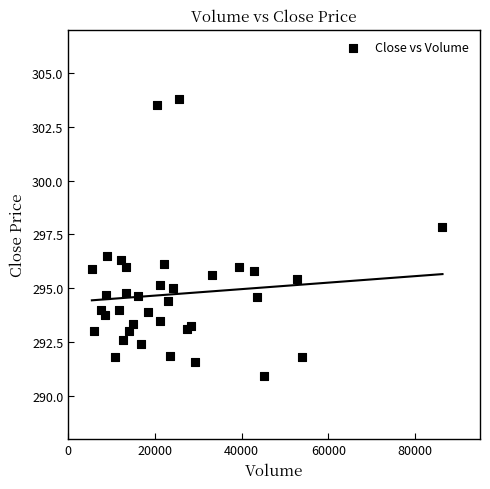

What Y value in the scatter plot is closest to 297?

296.5